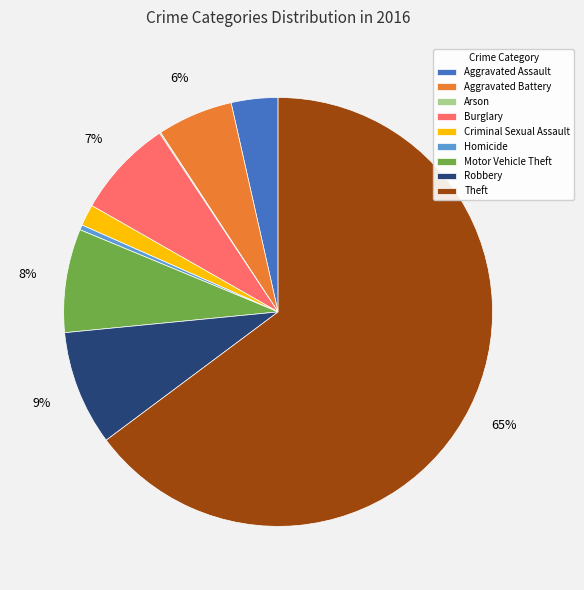

Combined, do Criminal Sexual Assault and Aggravated Battery account for over 50%?

No